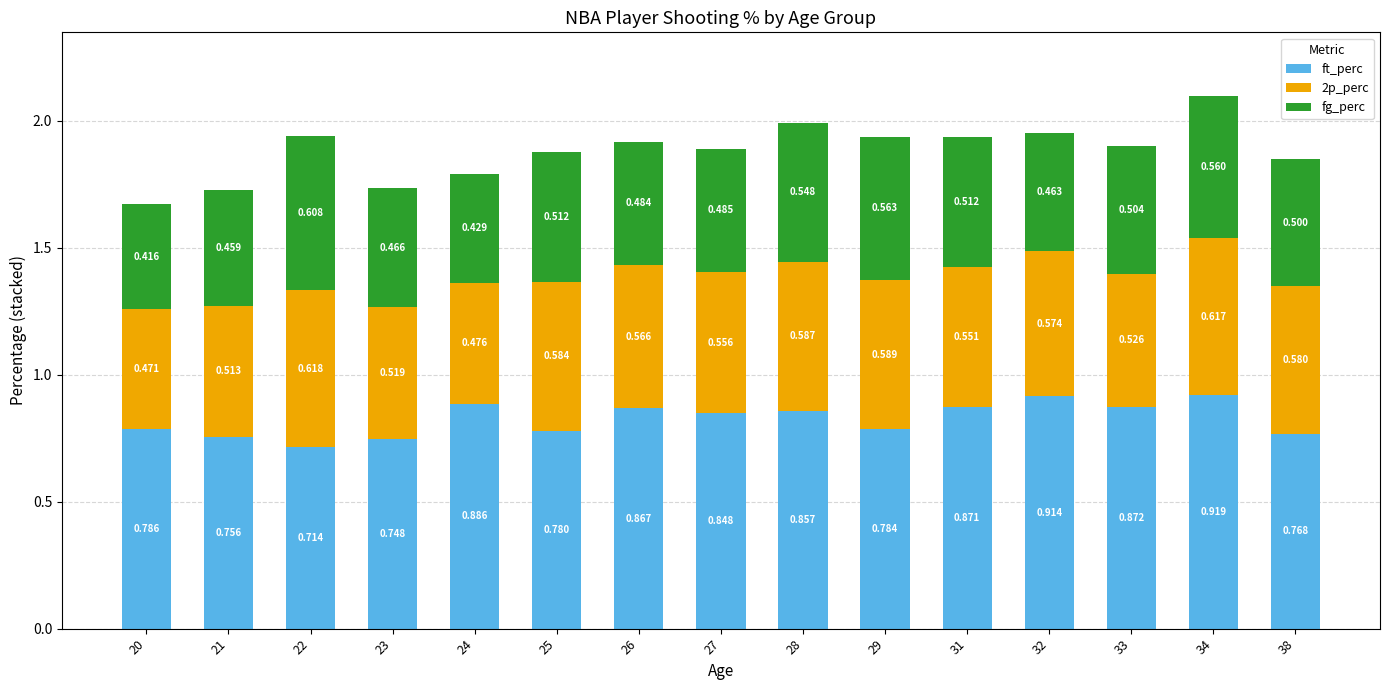

What value does the ft_perc series have at 33?

0.9